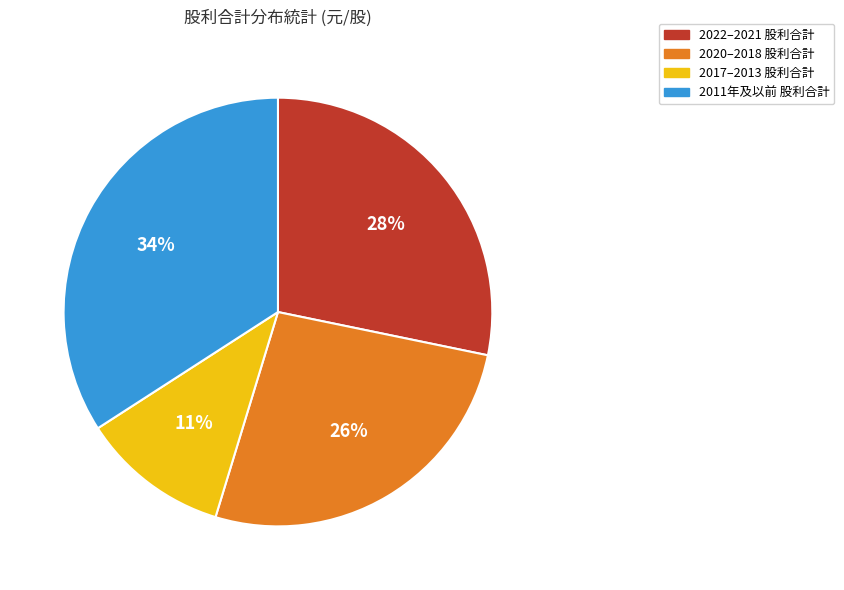

Is there a majority slice in this chart?

No